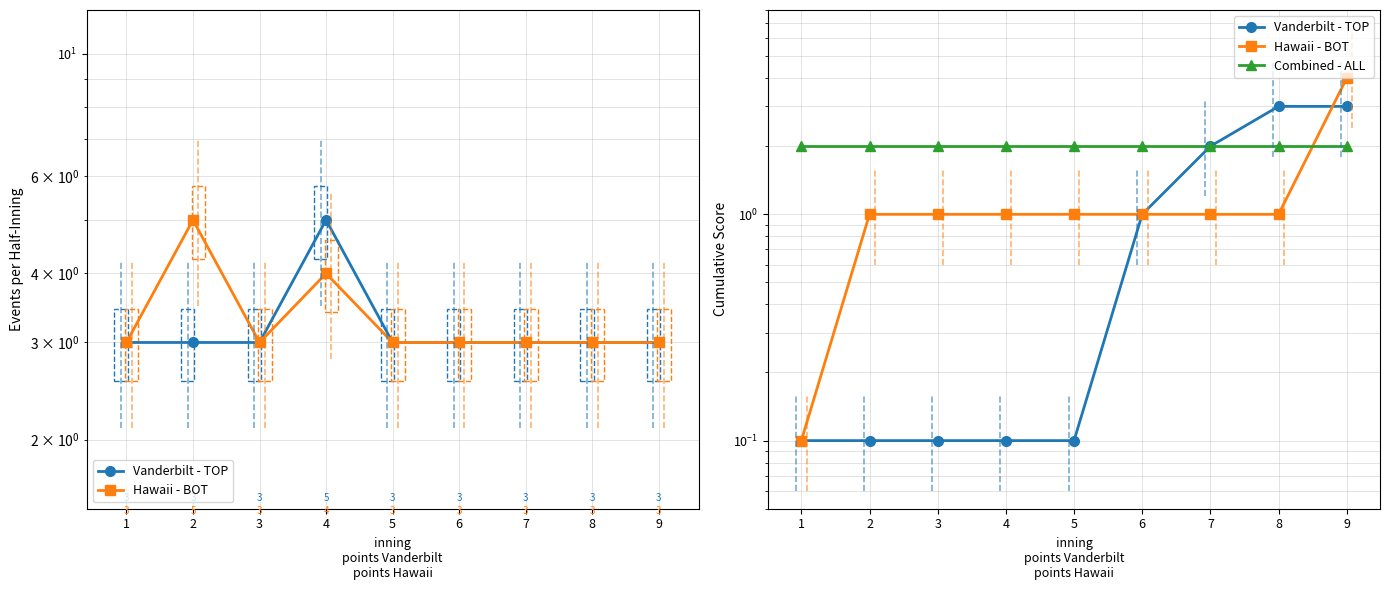

What is the minimum value shown in the chart?

0.1